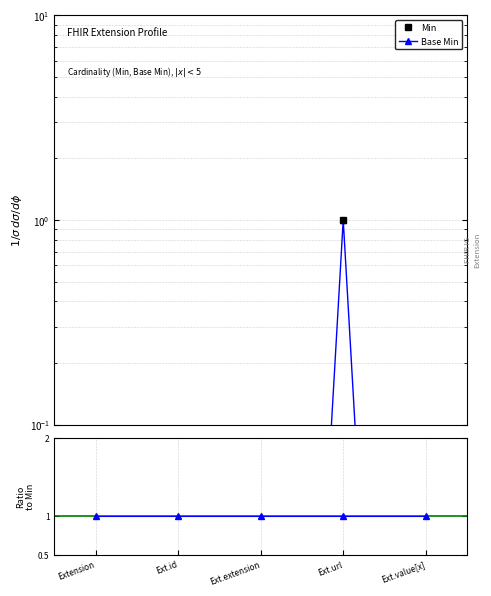

What is the label of the 3rd point from the left?

Ext.extension